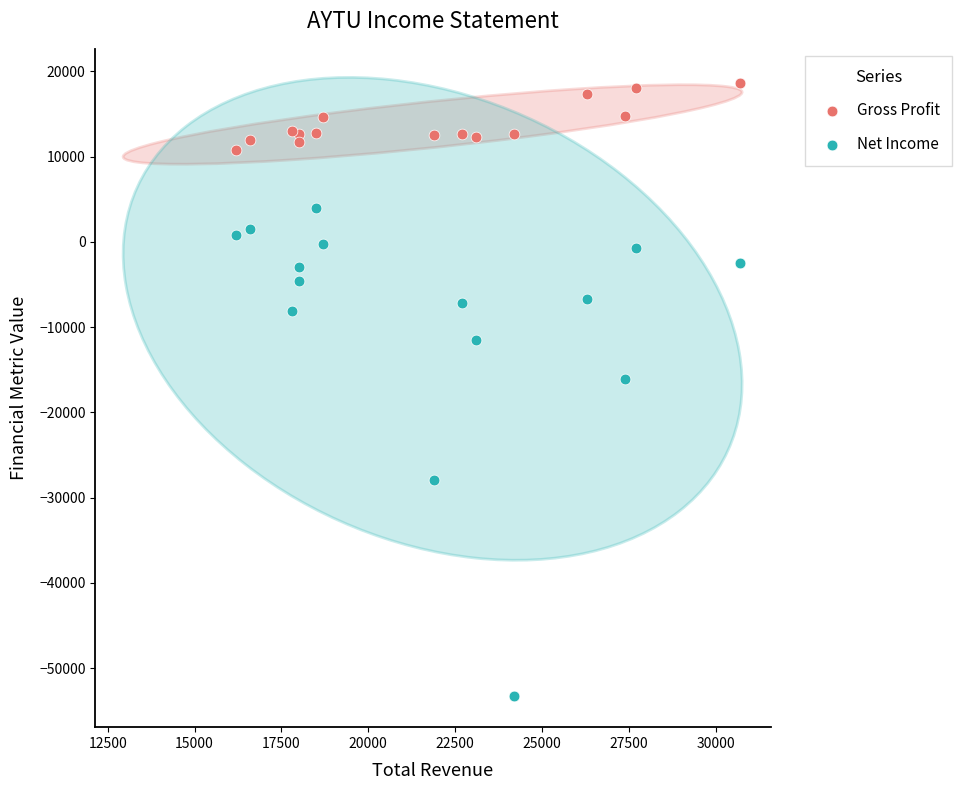

Which series has the largest Y range (max minus min)?

Net Income